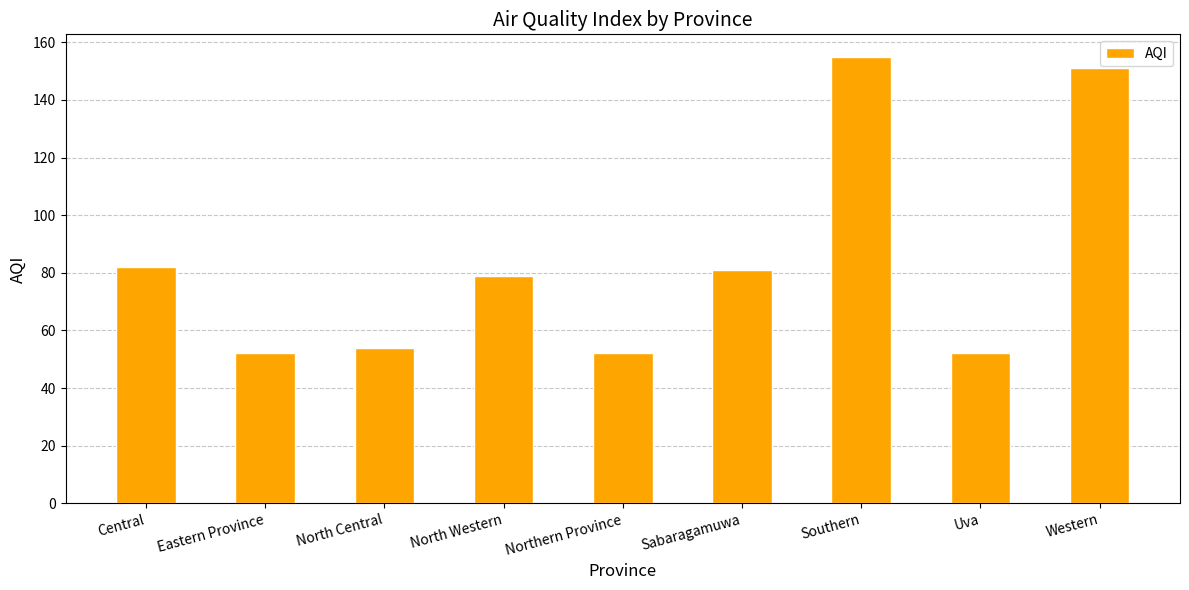

Does the chart contain stacked bars?

No